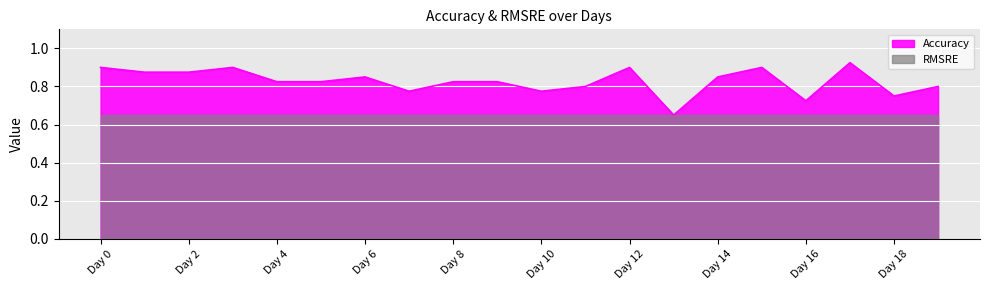

The value at Day 4 is 0.2. True or false?

False